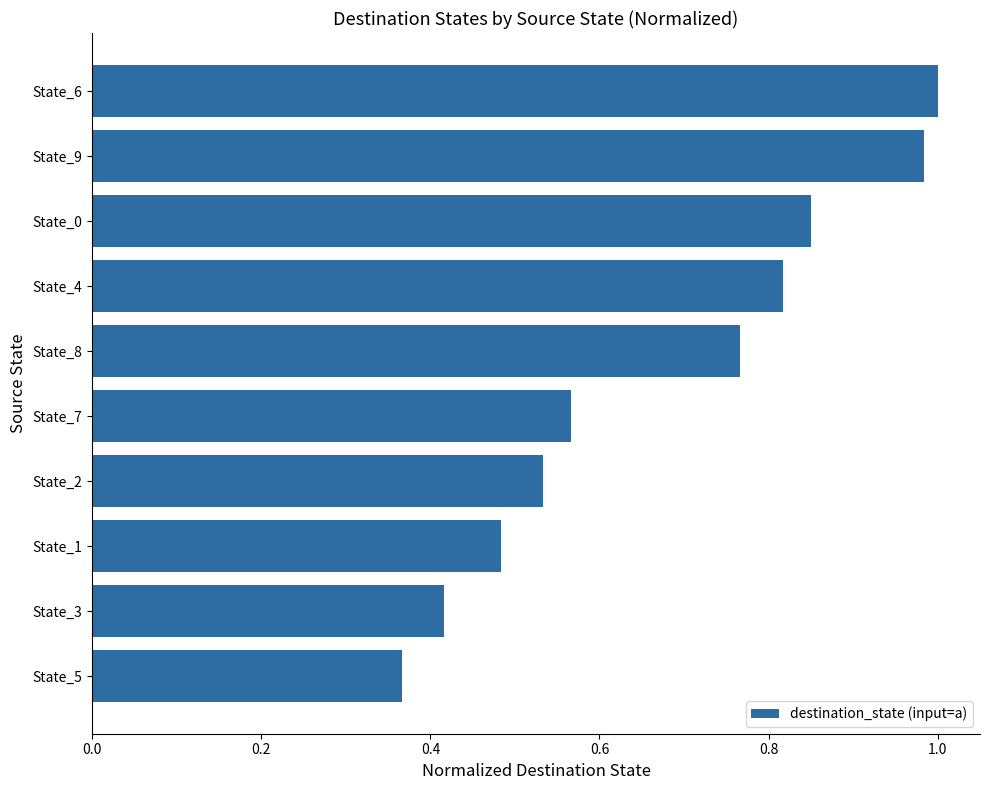

Between State_2 and State_3, which is larger?

State_2